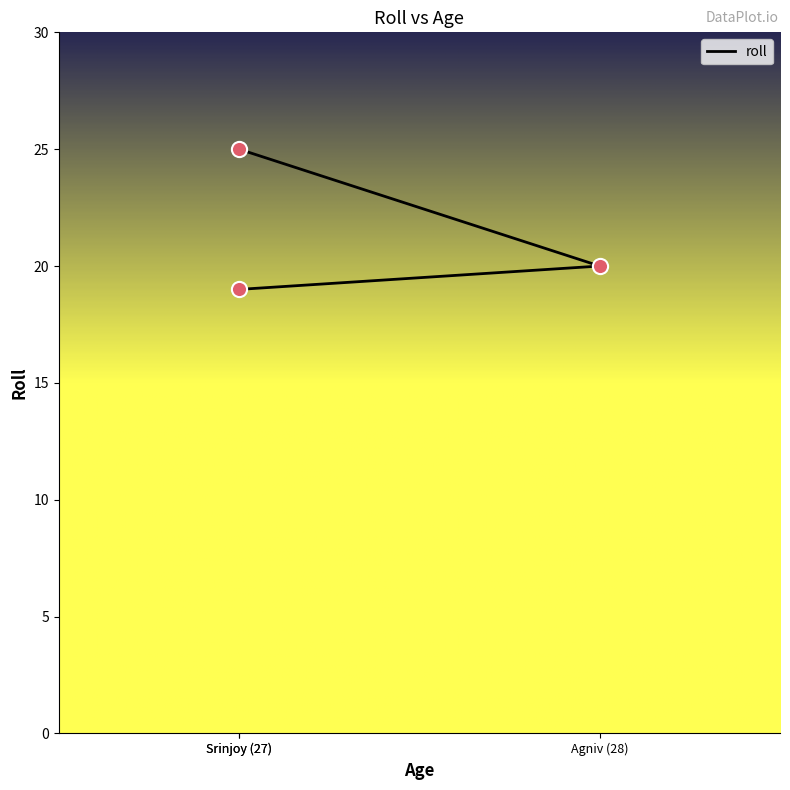

Between Agniv (28) and Srinjoy (27), which is larger?

Srinjoy (27)